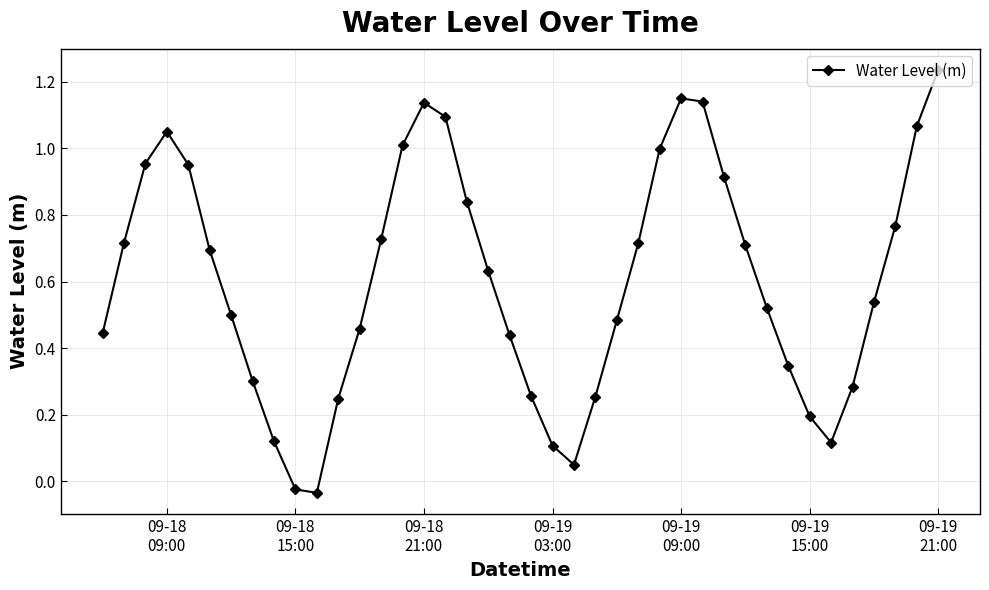

How many interior local valleys (lower than both neighbors) does the data have?

3